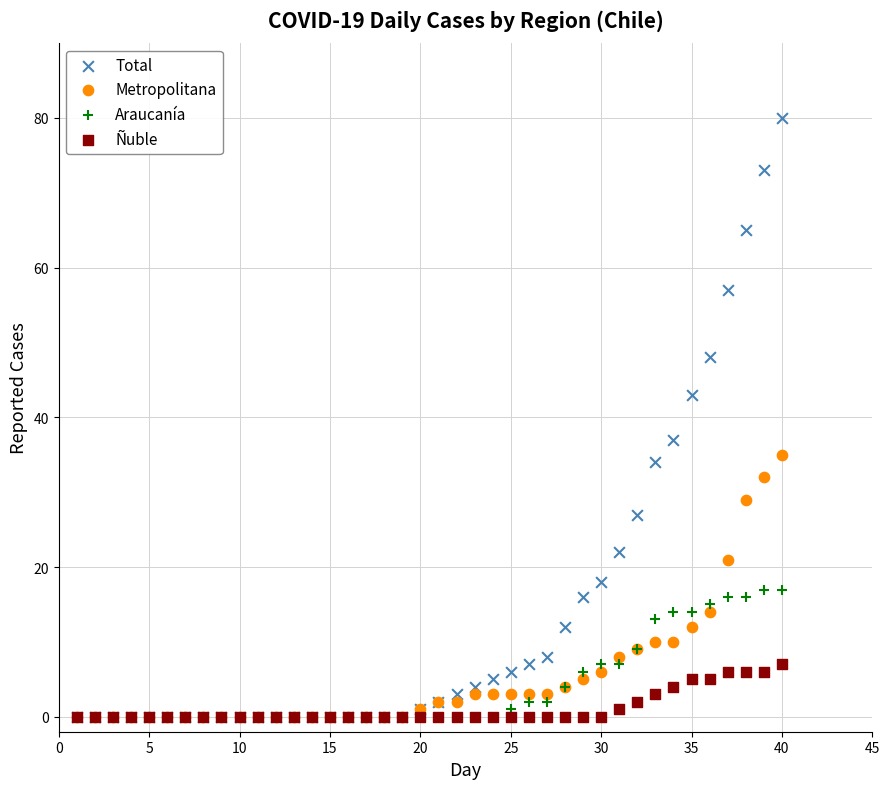

What are all the series names shown in the legend?

Total, Metropolitana, Araucanía, Ñuble